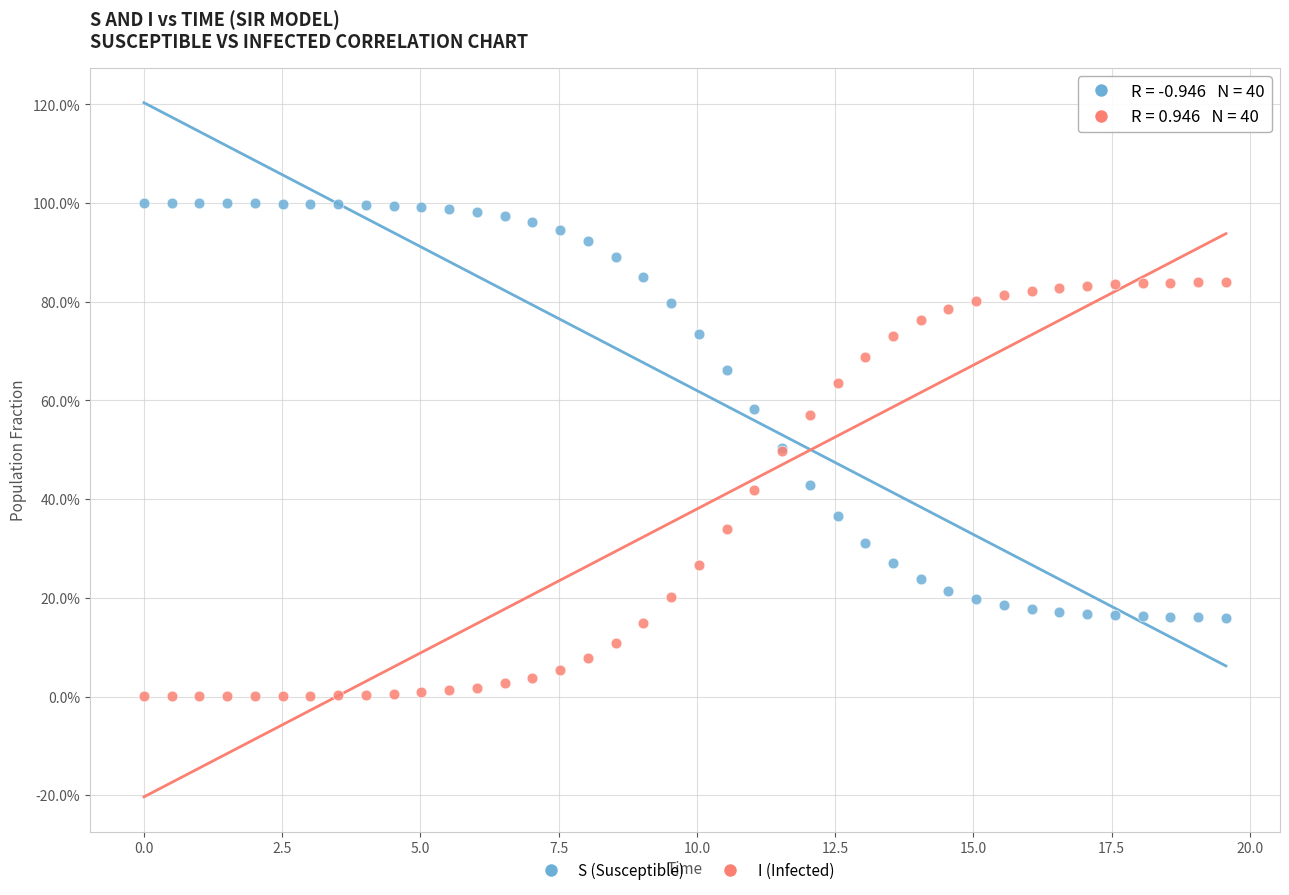

Which series contains the highest Y value?

S (Susceptible)